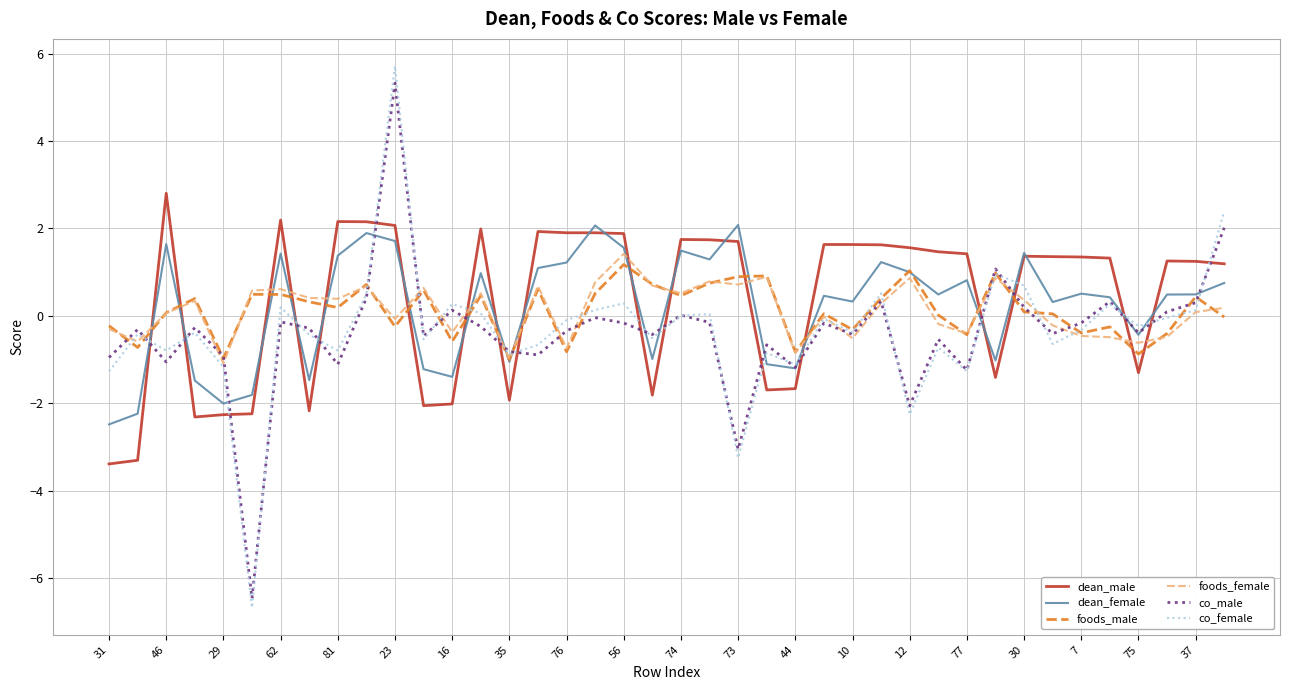

What is the greatest value displayed?

5.7